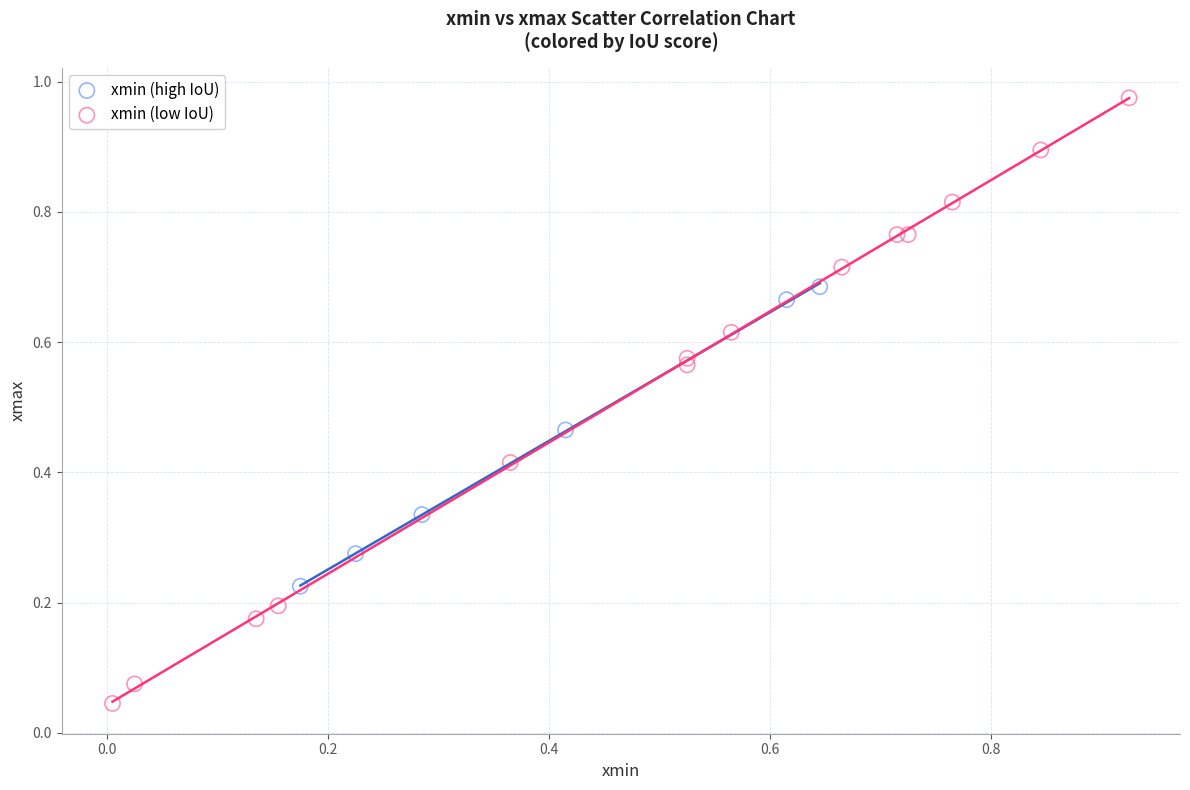

Which series has the largest Y range (max minus min)?

xmin (low IoU)